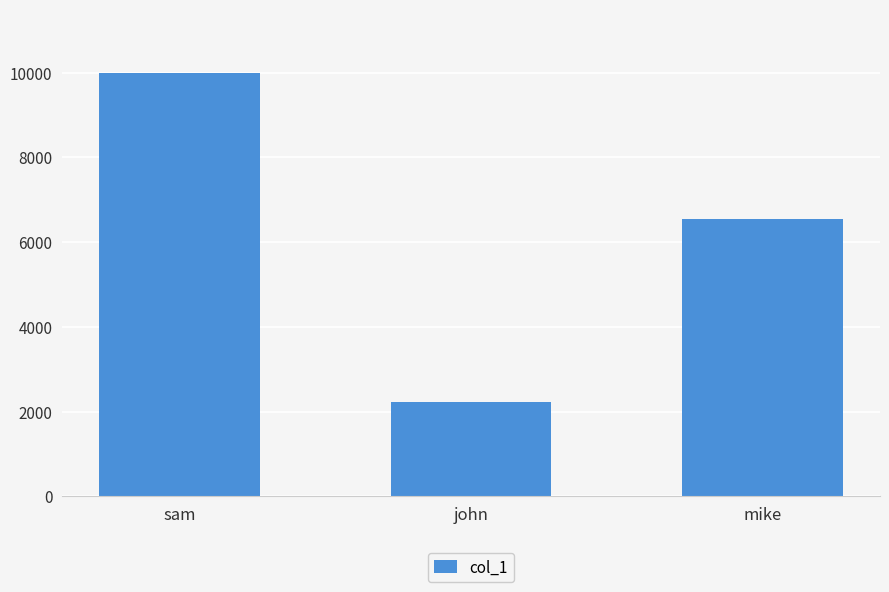

Where is the data nearest to the value 6110?

mike